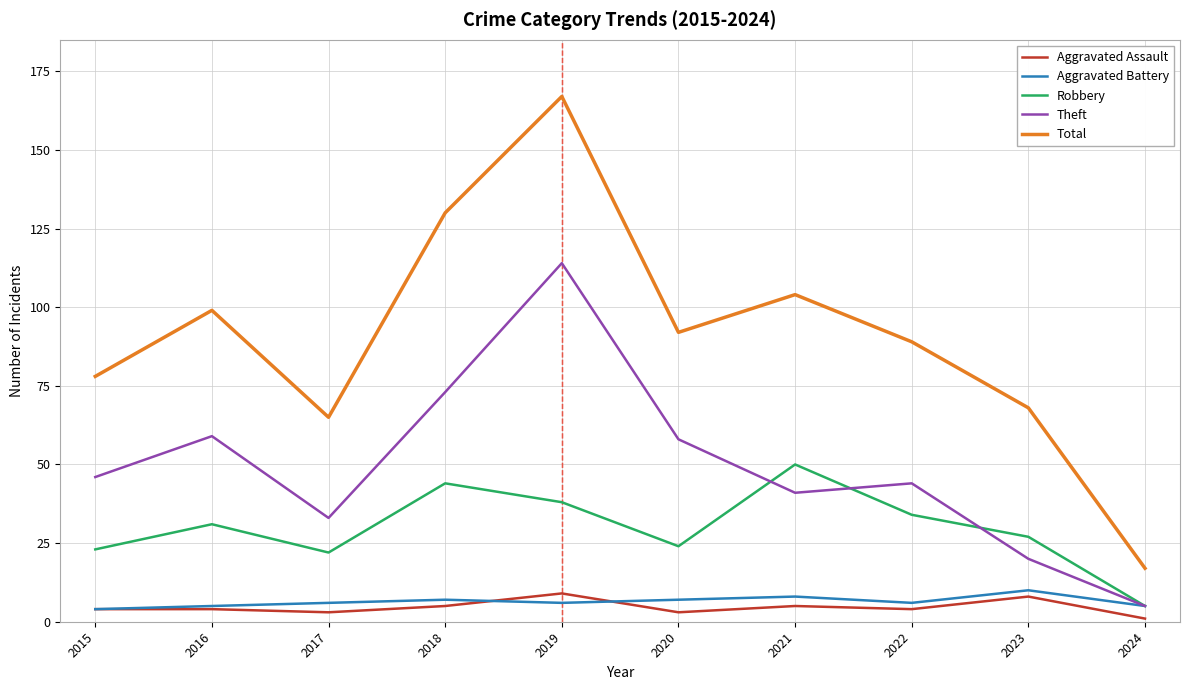

True or false: Aggravated Assault and Theft cross at least once.

False